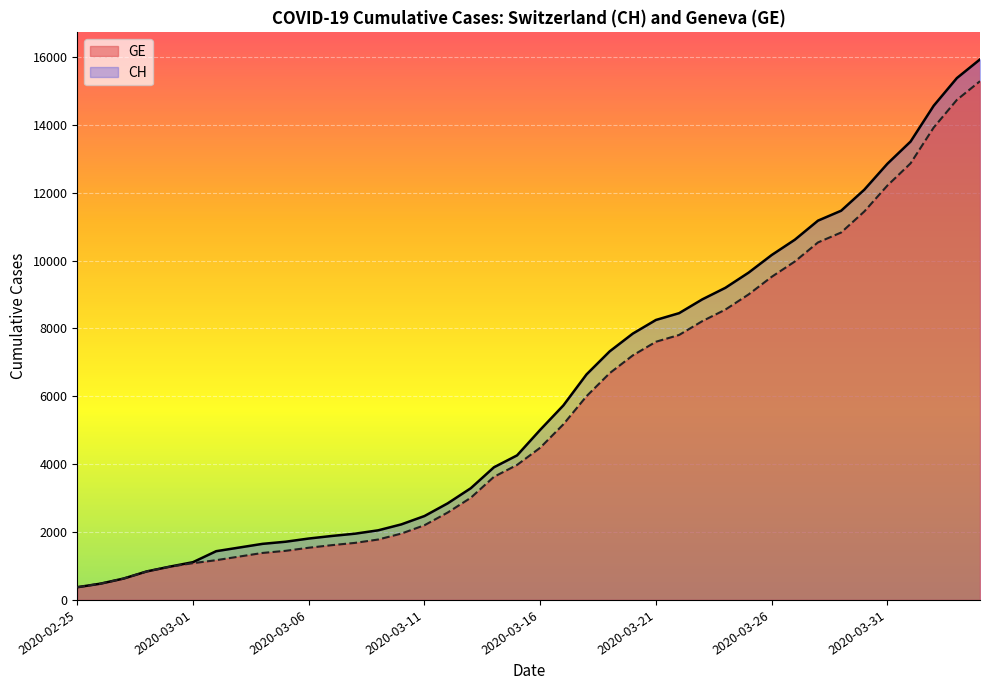

The value of CH at 2020-02-28 is 840. True or false?

True